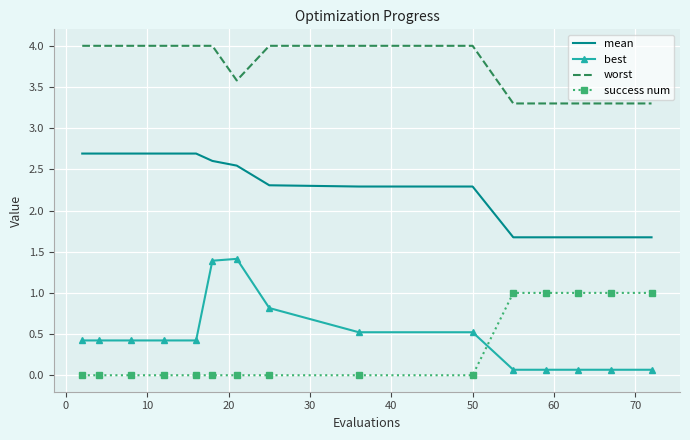

True or false: success num and worst cross at least once.

False